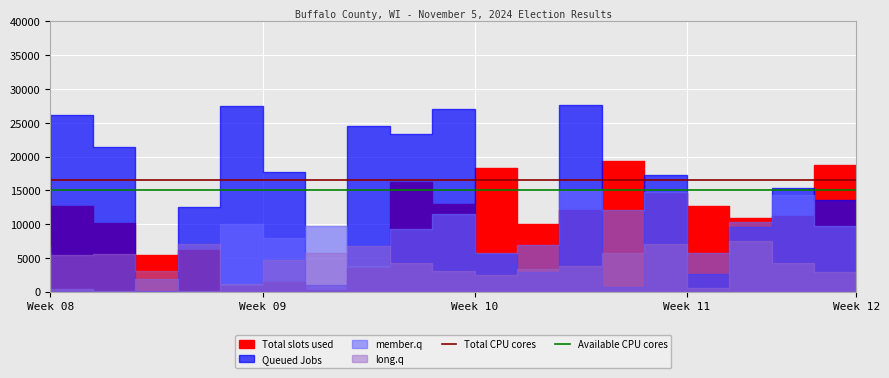

True or false: Available CPU cores has more than 0 points higher than both neighbors.

False